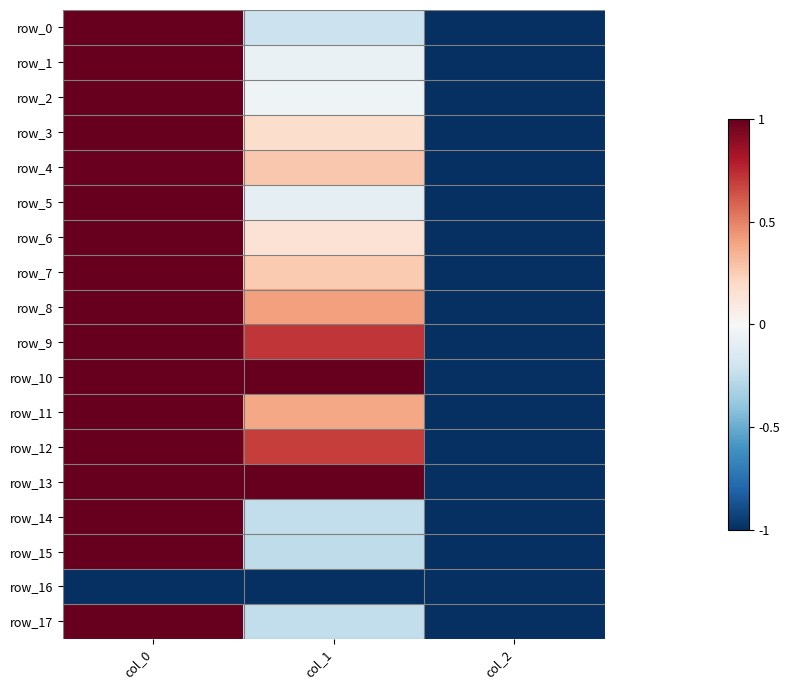

What is the total value across all series at col_1?

2.9